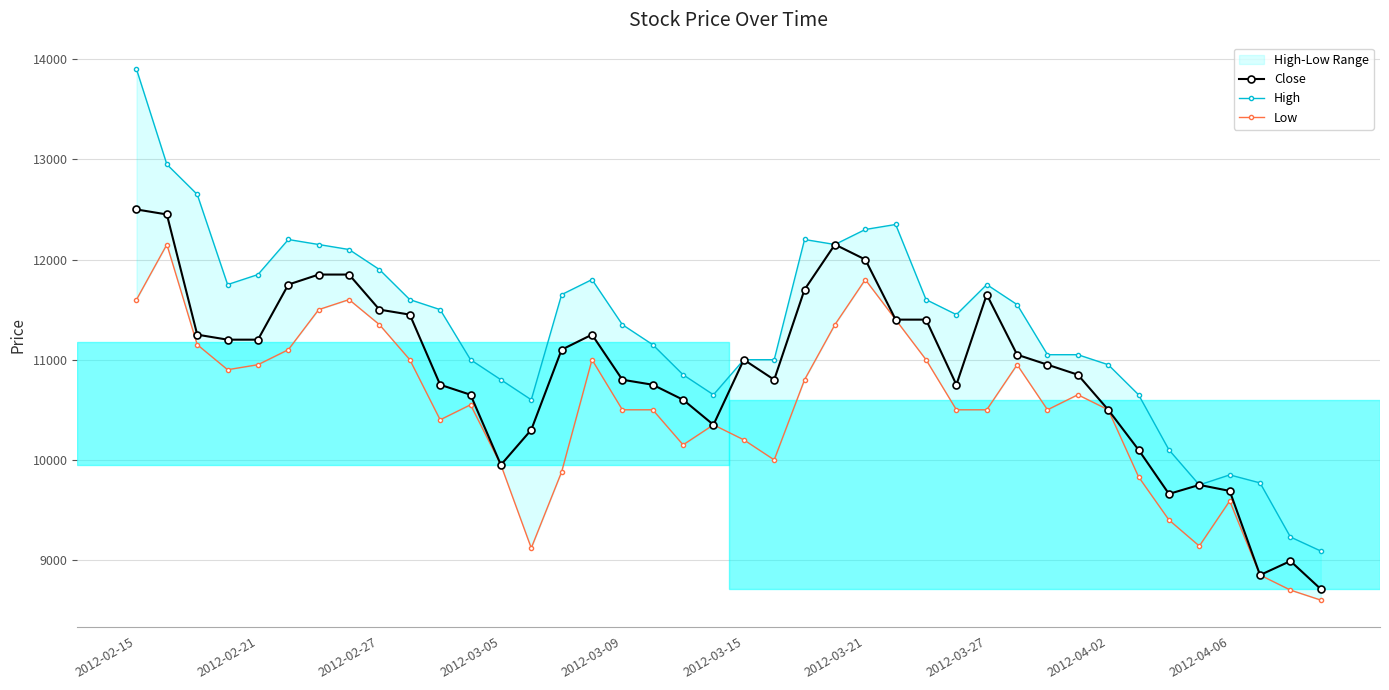

The value of Close at 2012-02-27 is 11500. True or false?

True